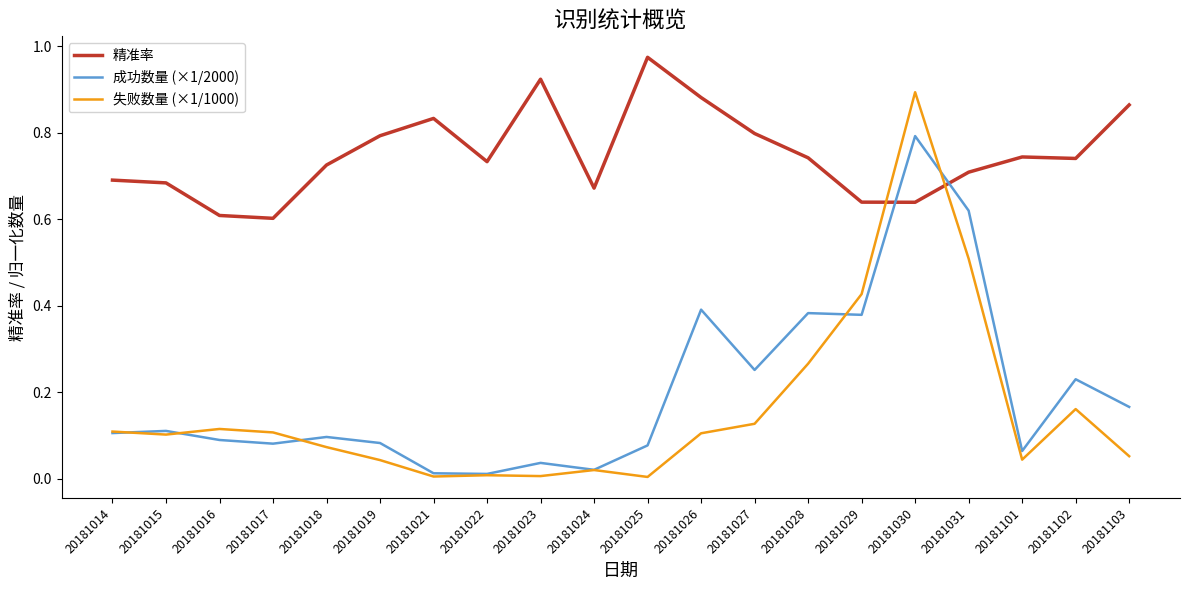

Which category has the highest value across all series?

20181025